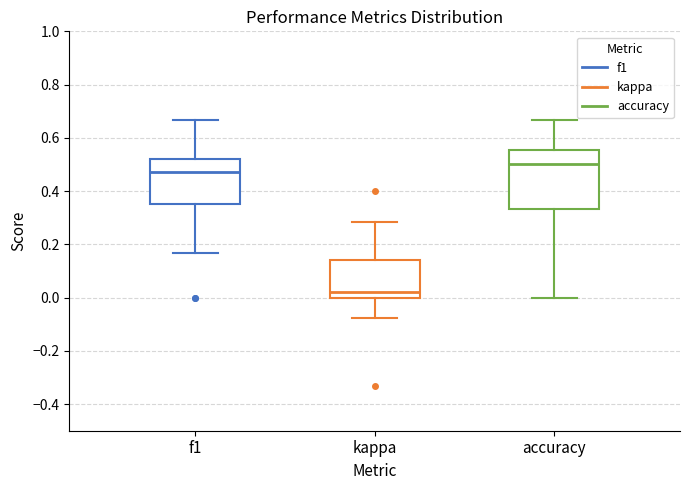

Which box's median line is the highest?

accuracy